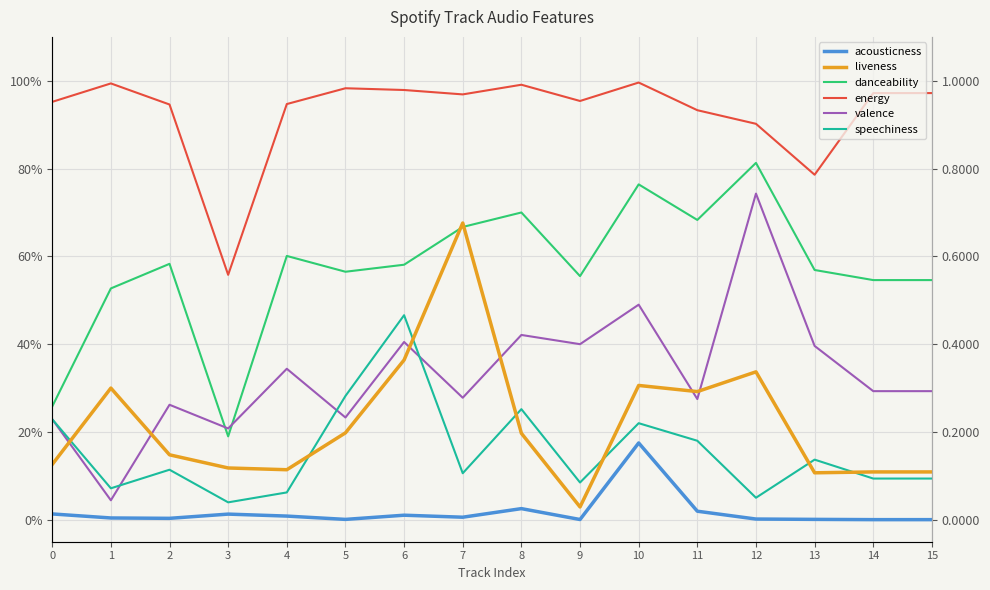

How many lines are shown in the chart?

6